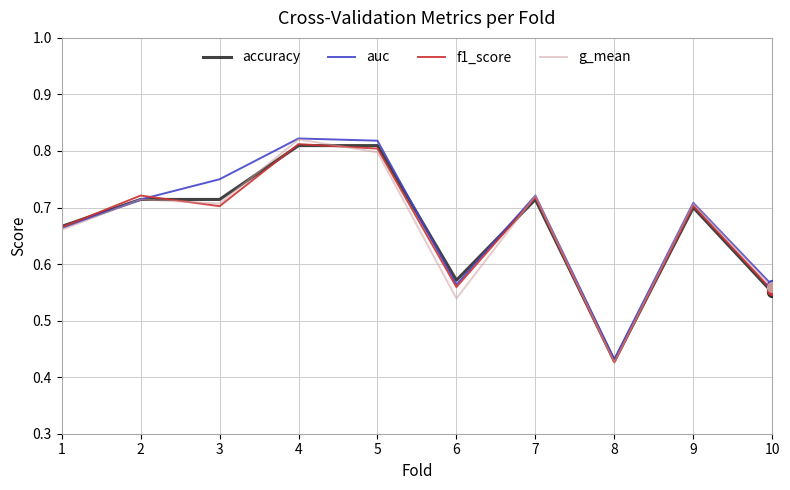

What is the total value across all series at 3?

2.9